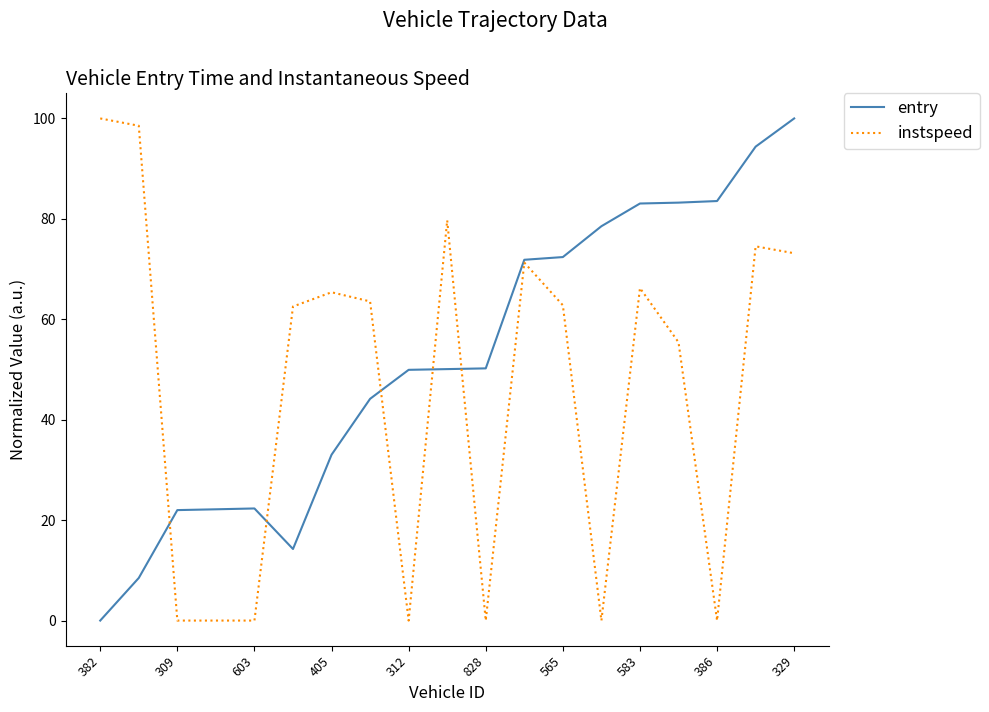

What is the maximum value shown in the chart?

100.0